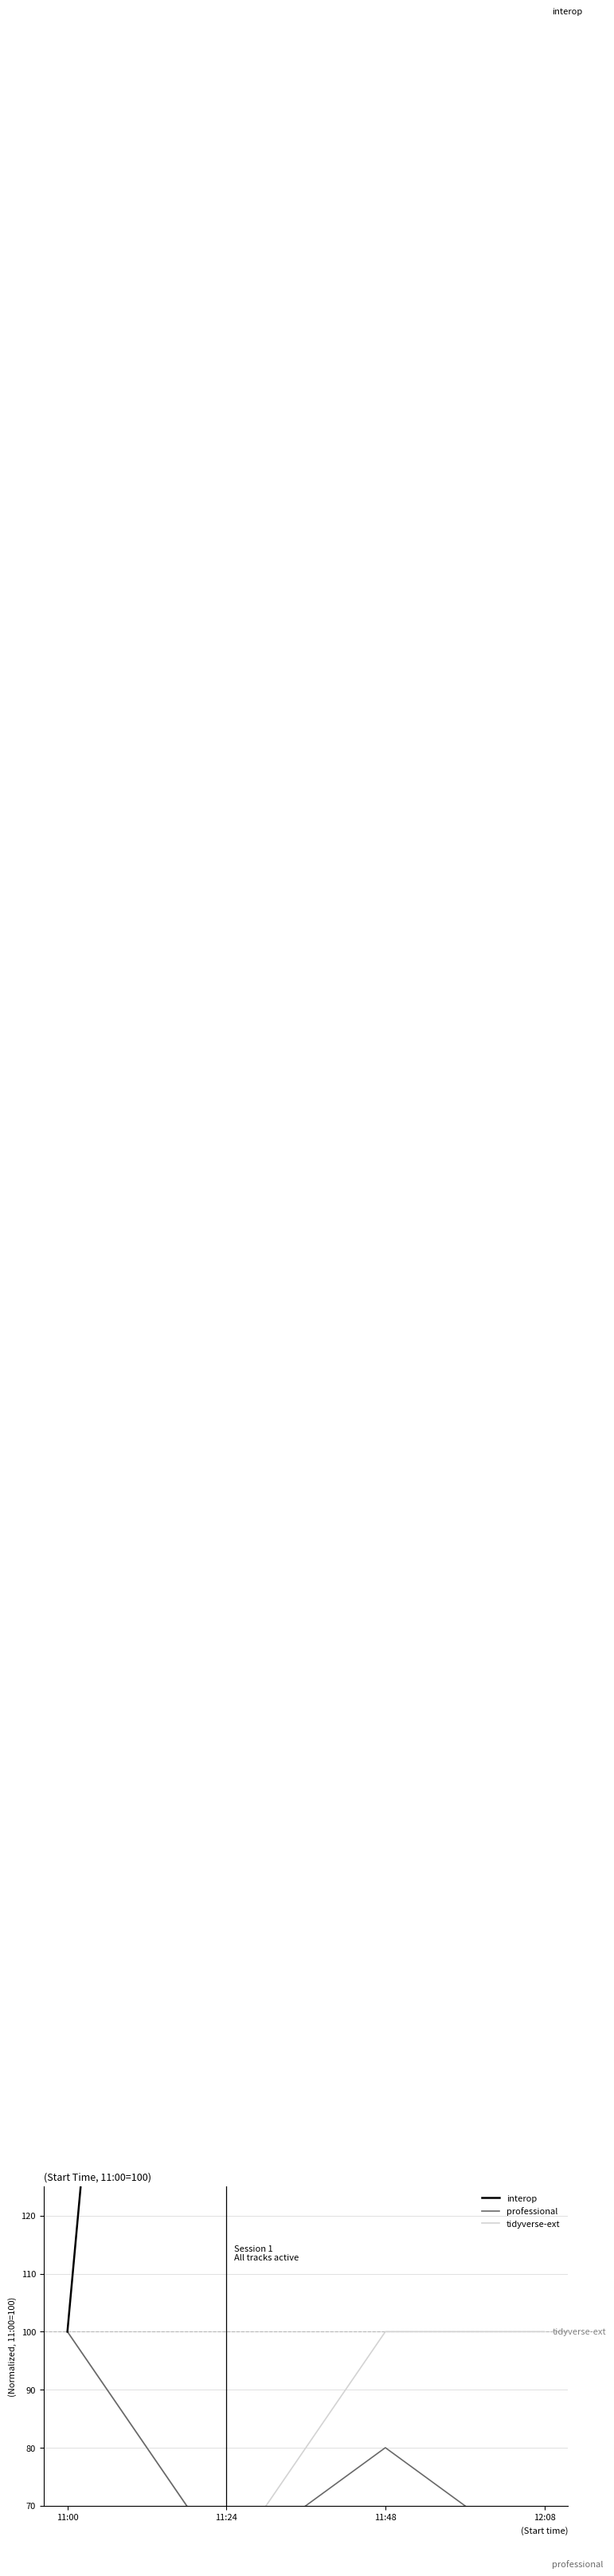

What is the average value of the professional series?

75